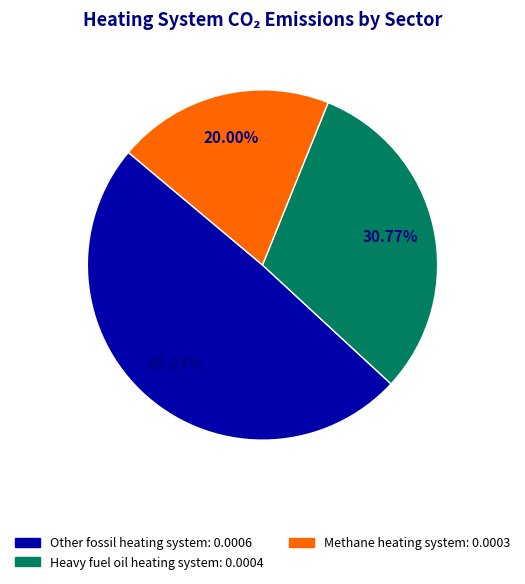

Is there any slice that represents more than half of the pie?

No